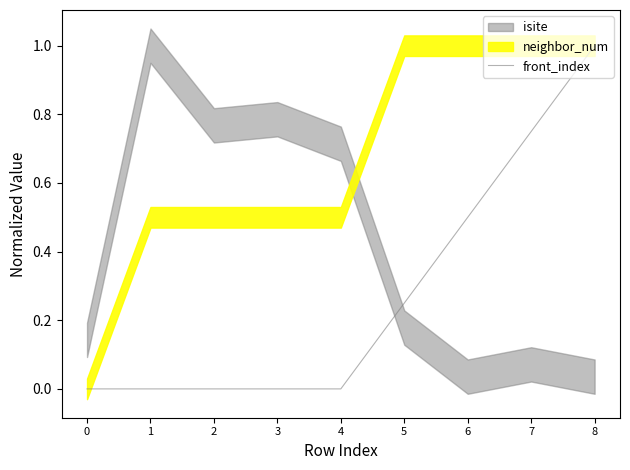

Between 5 and 0, which is larger?

5